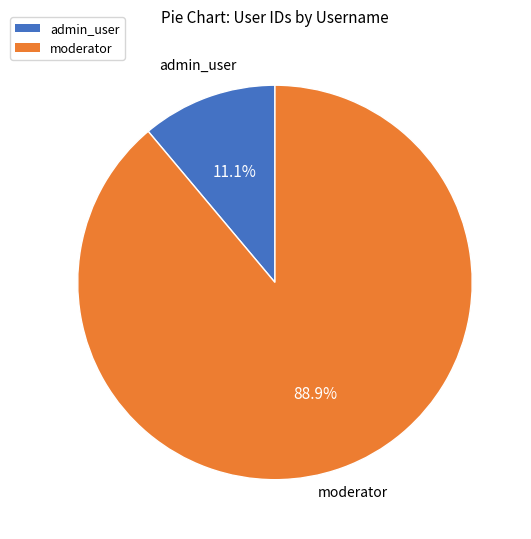

To the nearest percent, what is the combined percentage of moderator and admin_user?

100%